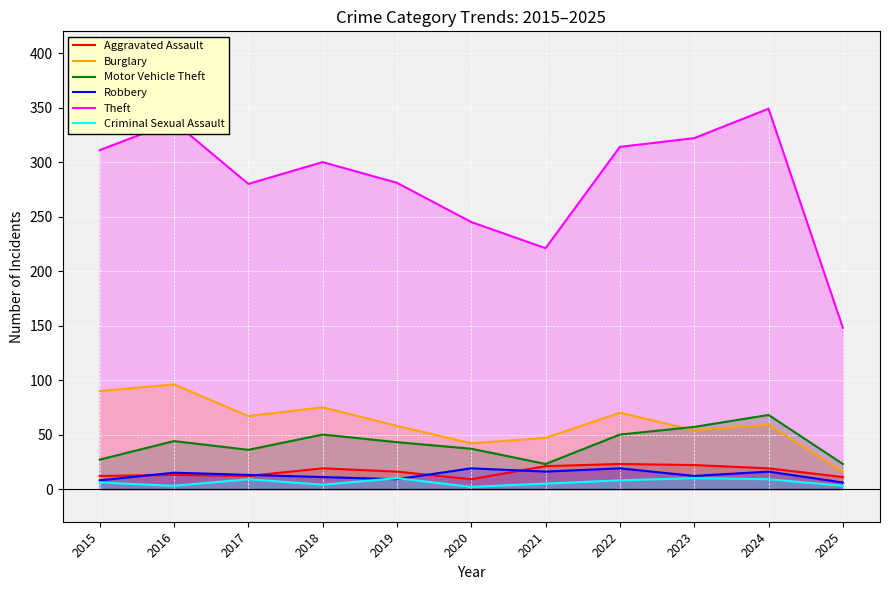

What are all the series names shown in the legend?

Aggravated Assault, Burglary, Motor Vehicle Theft, Robbery, Theft, Criminal Sexual Assault